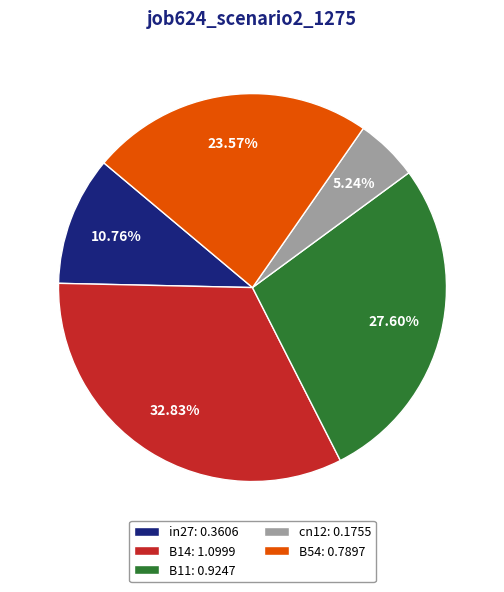

Rank the categories by value from highest to lowest.

B14, B11, B54, in27, cn12